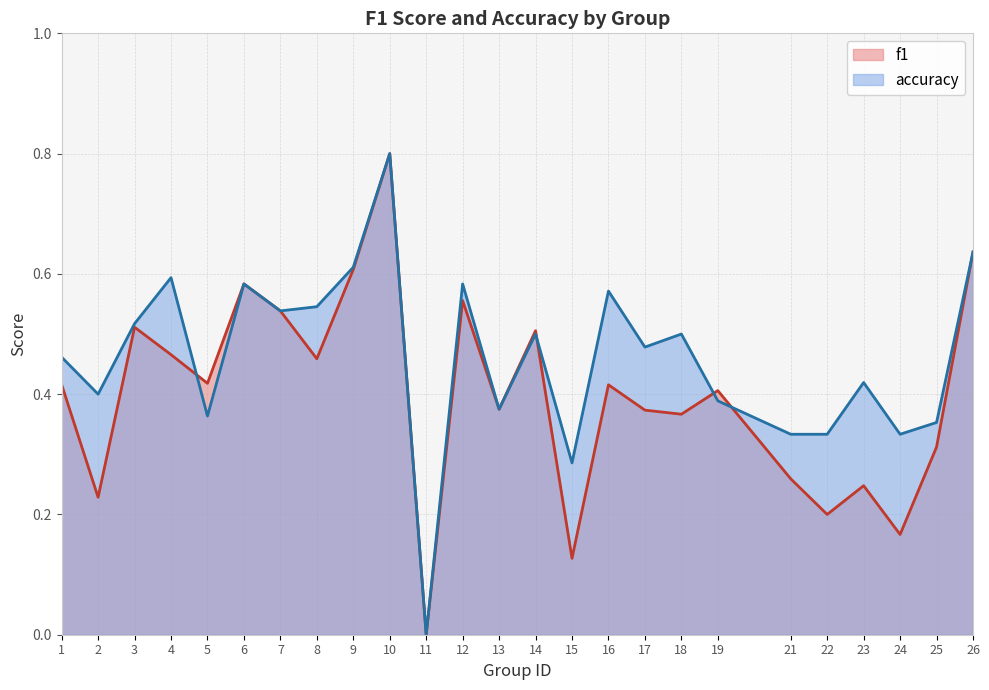

The f1 series shows 0.6 at 26. True or false?

True